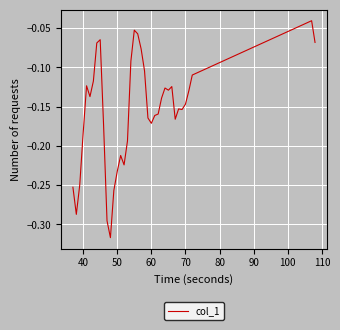

What is the difference between the maximum and minimum values?

0.3